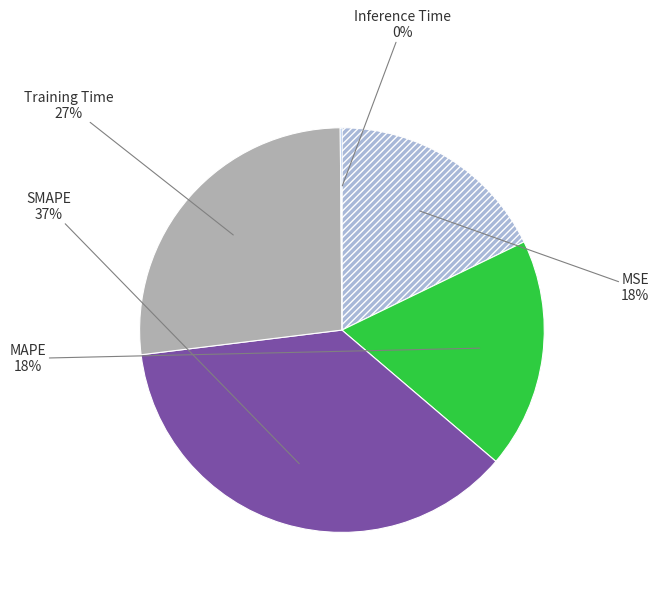

To the nearest percent, what is the average slice percentage?

20%